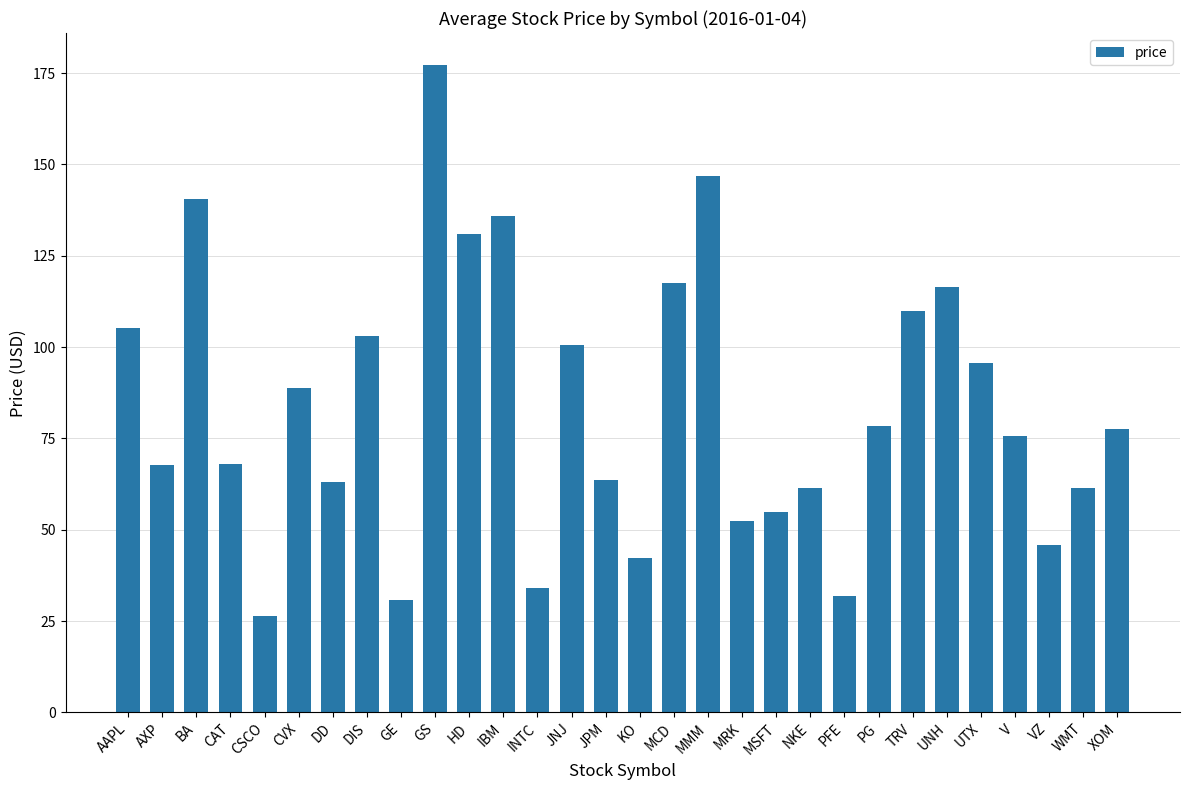

What value does the data have at MSFT?

54.8